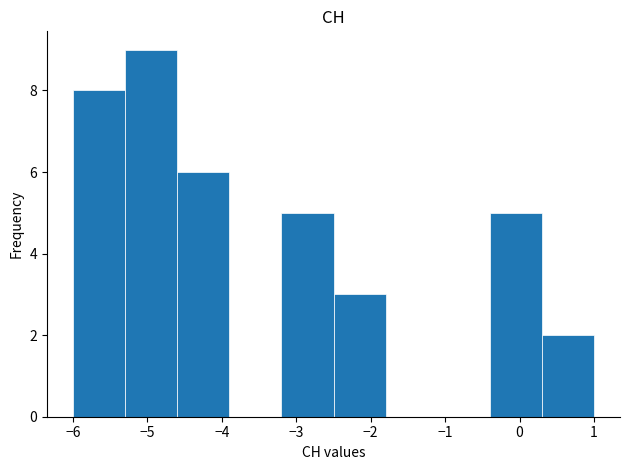

Which range on the x-axis has the tallest bar?

-5.3 to -4.6